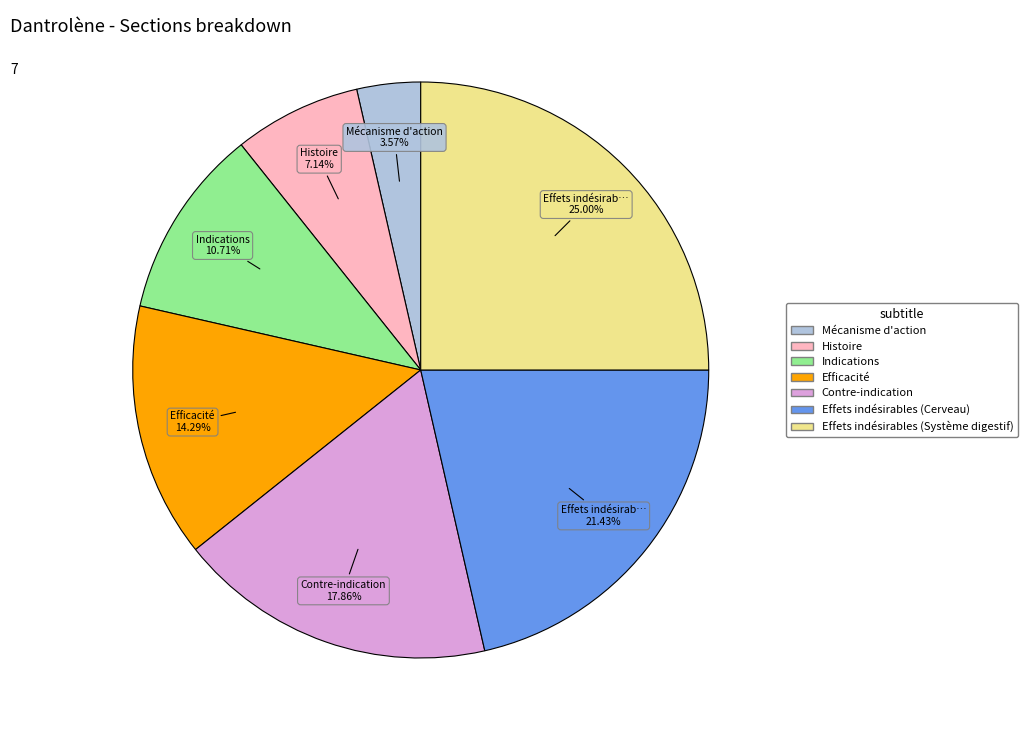

How much of the chart is everything except Efficacité?

85.7%